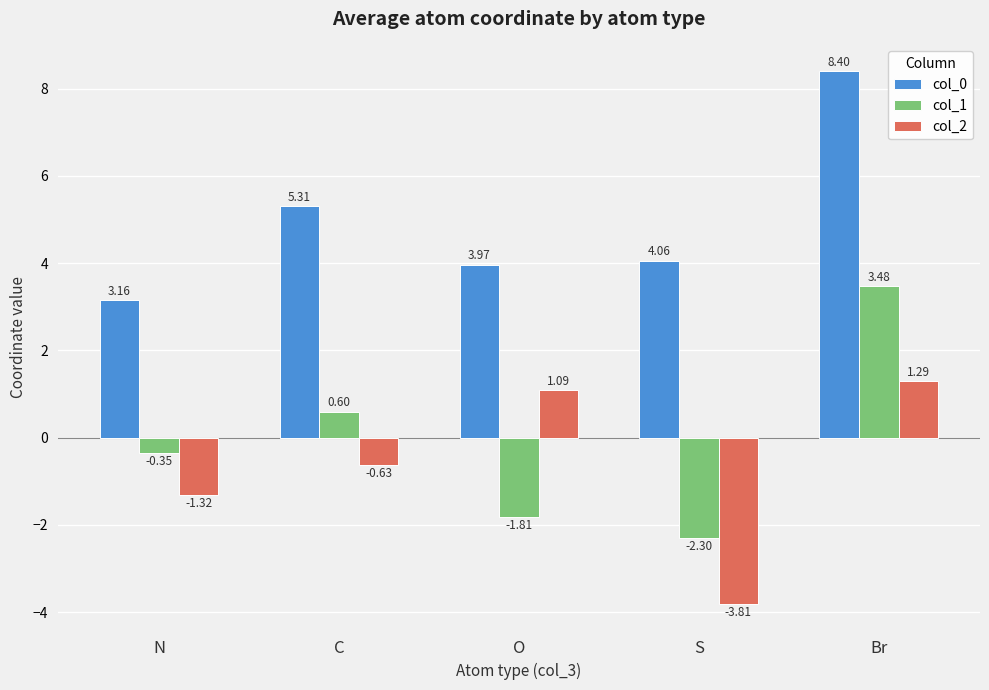

How many data points in col_2 are above 0?

2